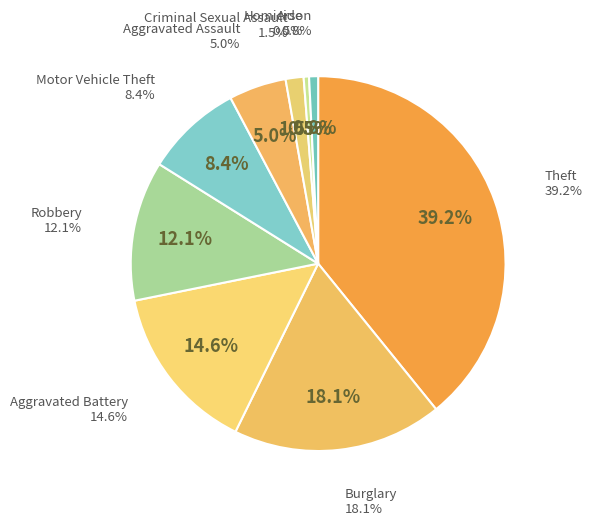

Does Aggravated Battery represent more than half of the total?

No